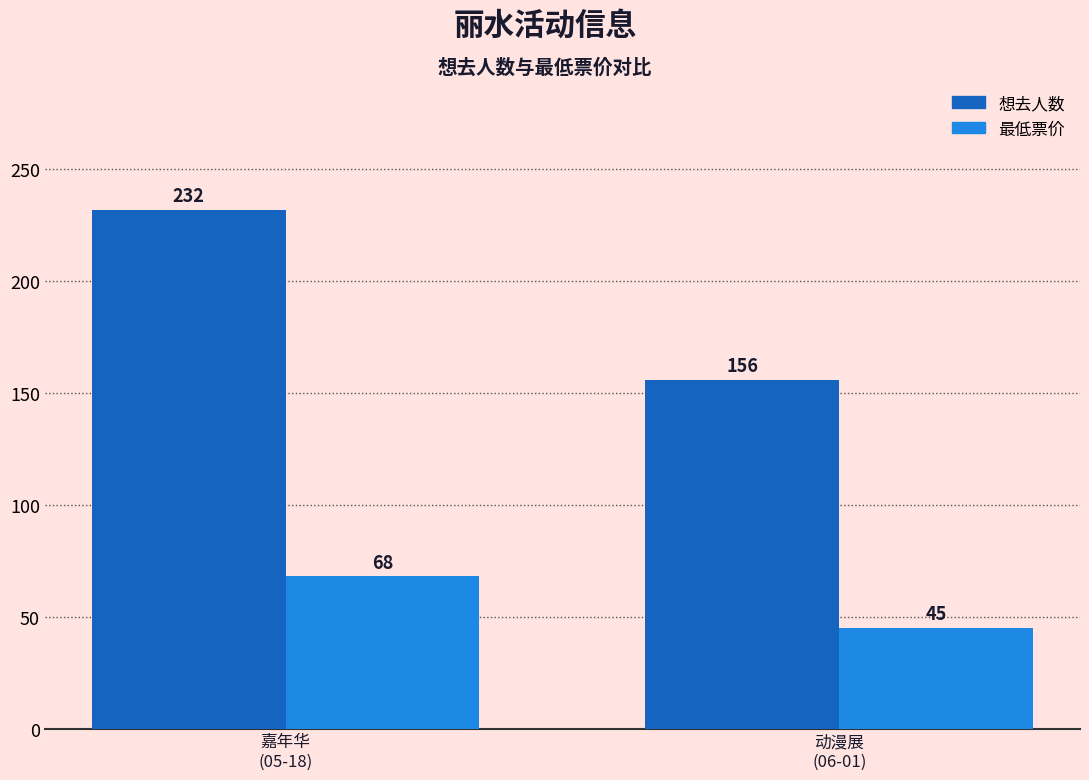

Does the chart contain any negative values?

No